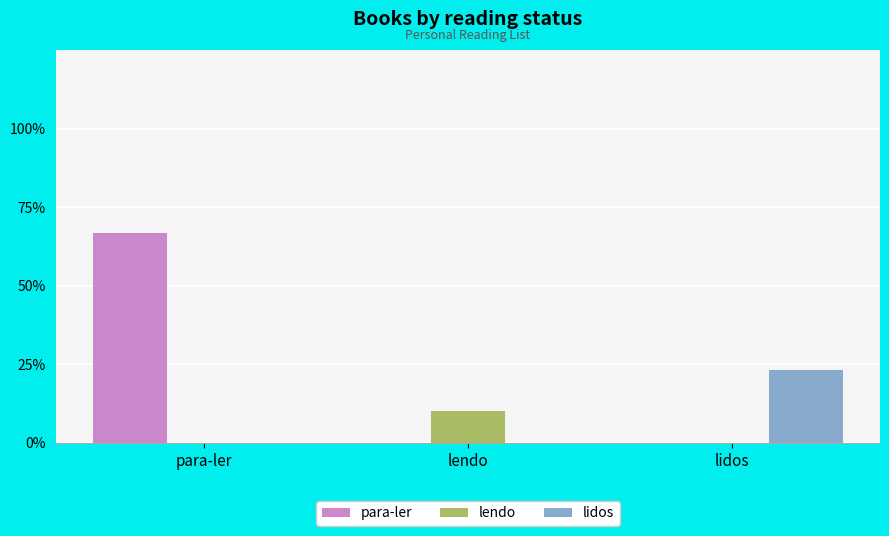

Does the chart contain stacked bars?

No